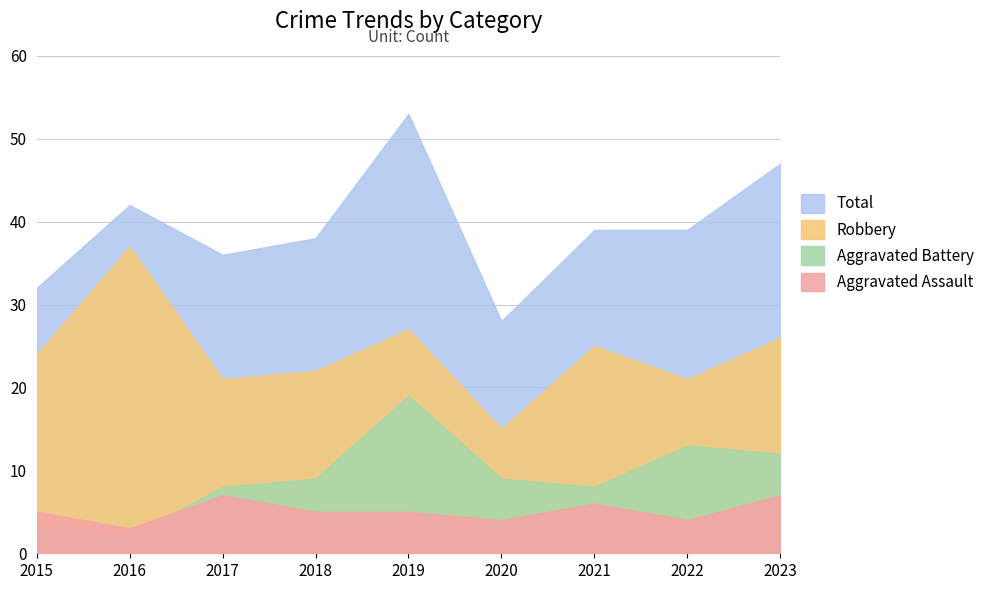

At which label does Robbery reach its minimum?

2020